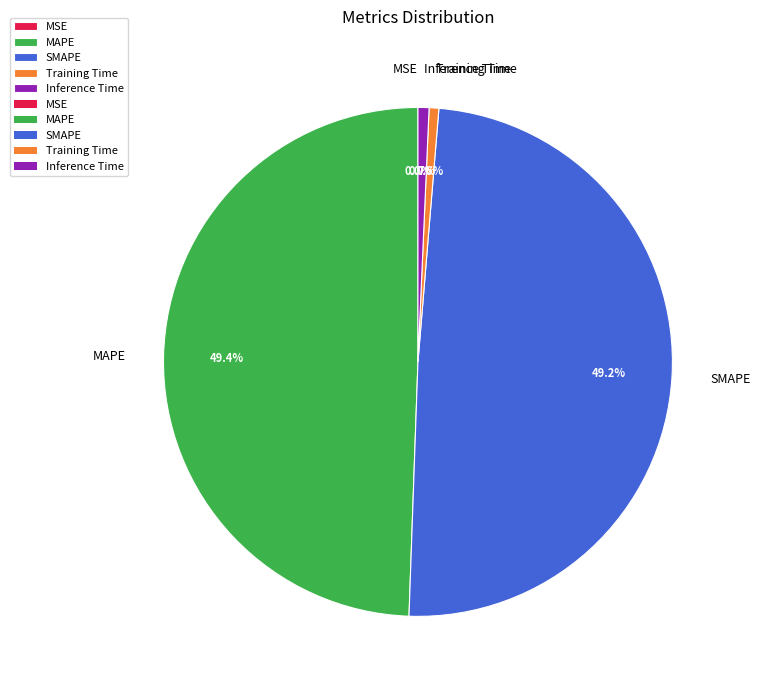

What is the total percentage of MAPE and Training Time?

50.1%